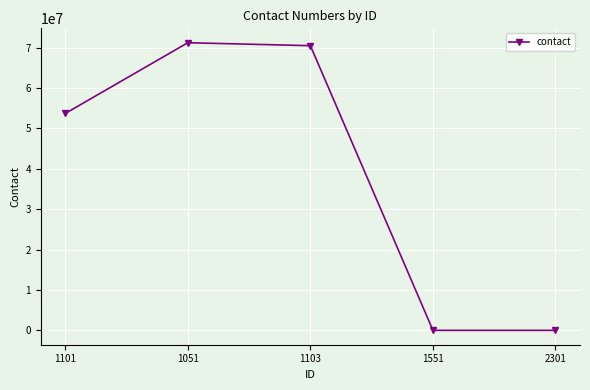

What is the change in value from 1103 to 2301?

-70451845